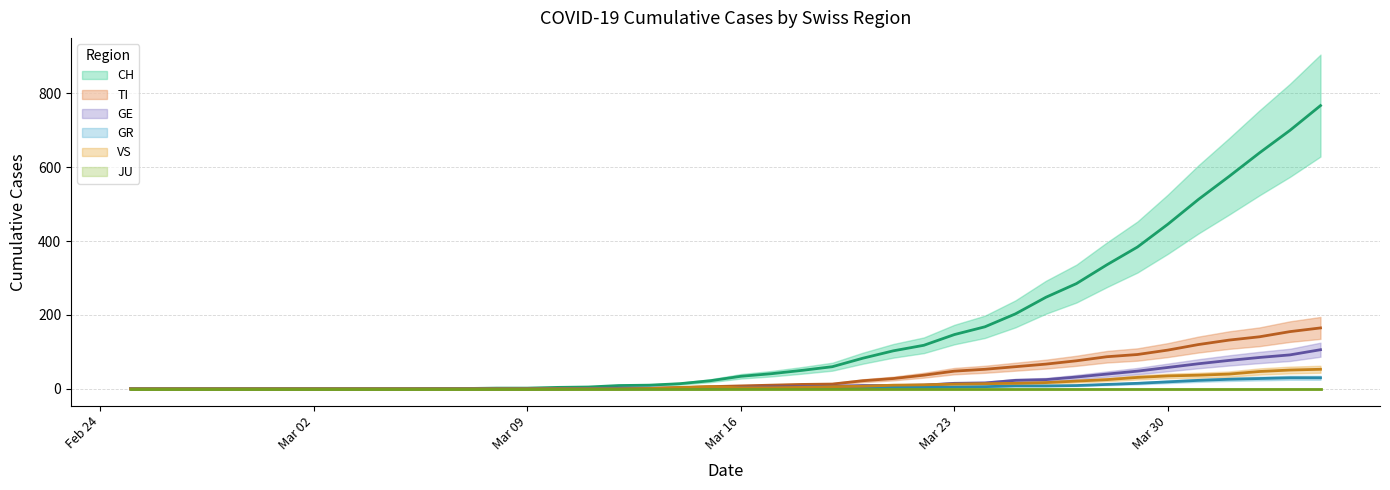

True or false: TI and GR cross at least once.

False